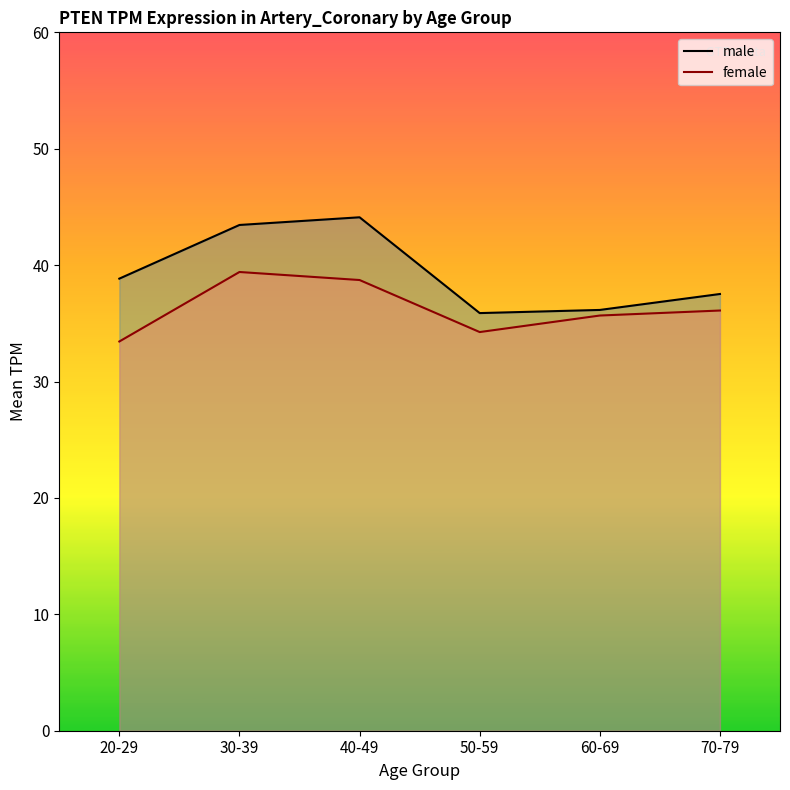

Does the chart display data point markers on the line(s)?

No